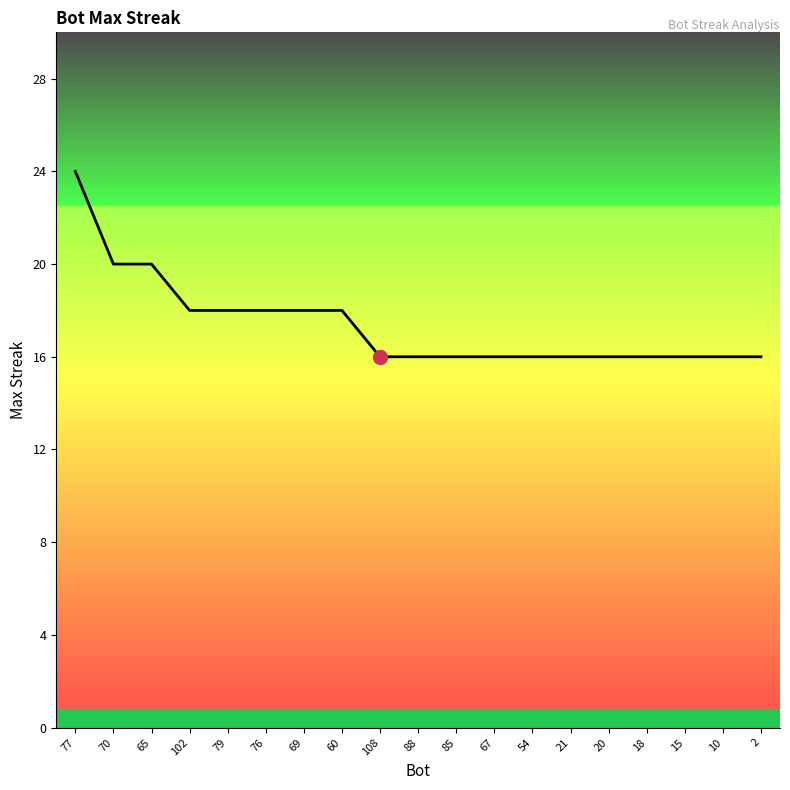

Is it true that the value at 77 is 24?

True